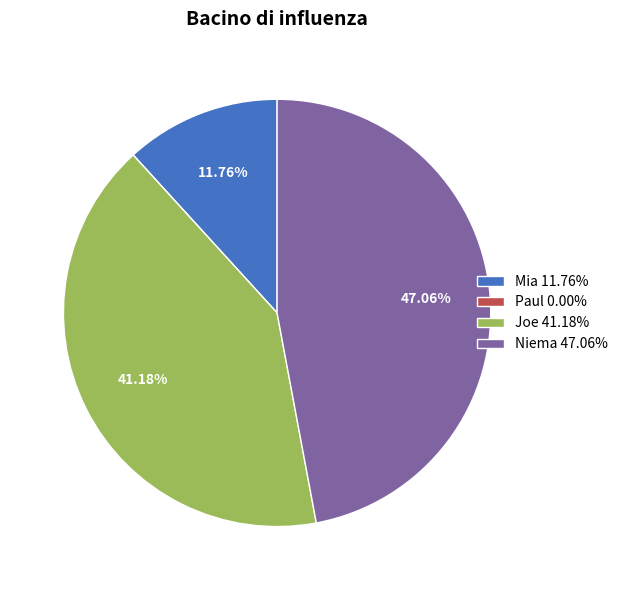

Does any single category account for the majority?

No